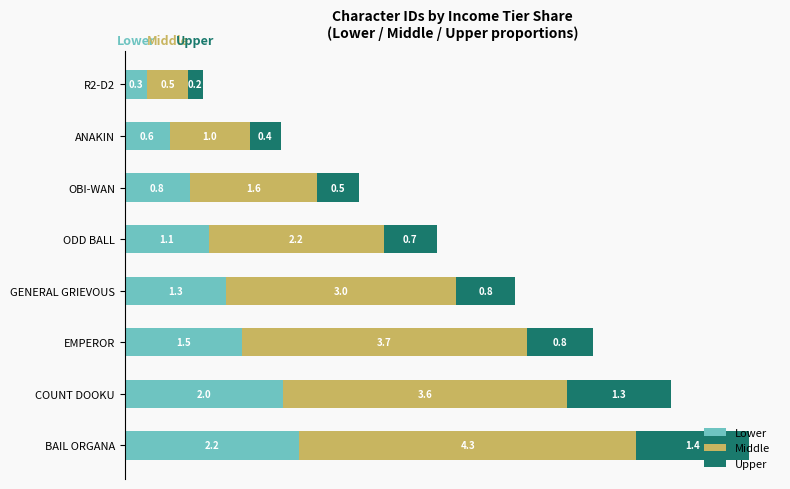

What is the highest value of the Lower series?

2.2